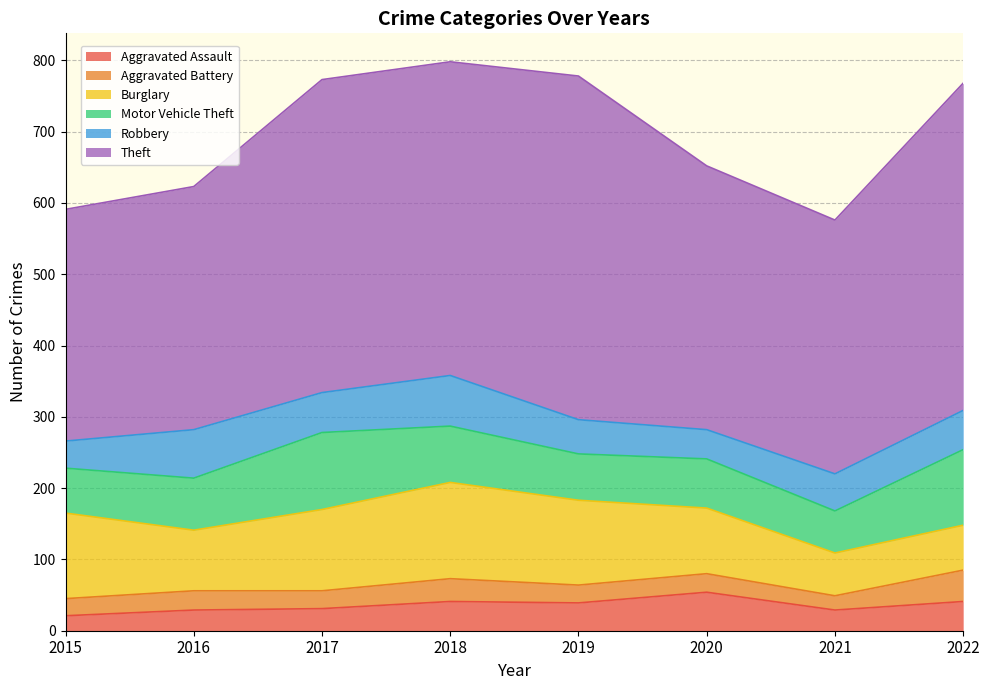

Where does the Theft series first go above 439?

2018